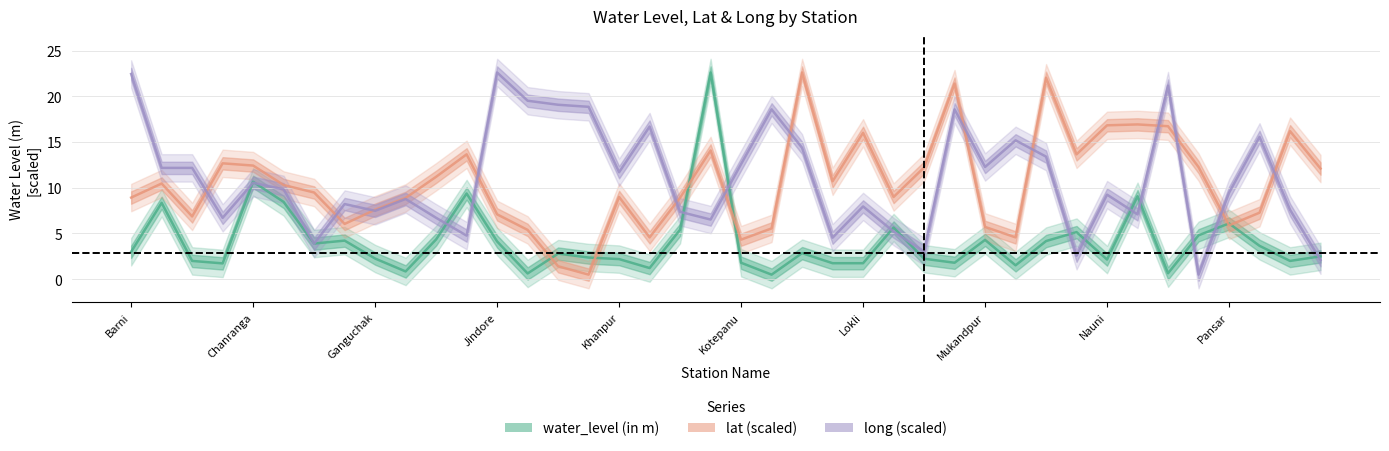

What position from the right is Khanpur?

24